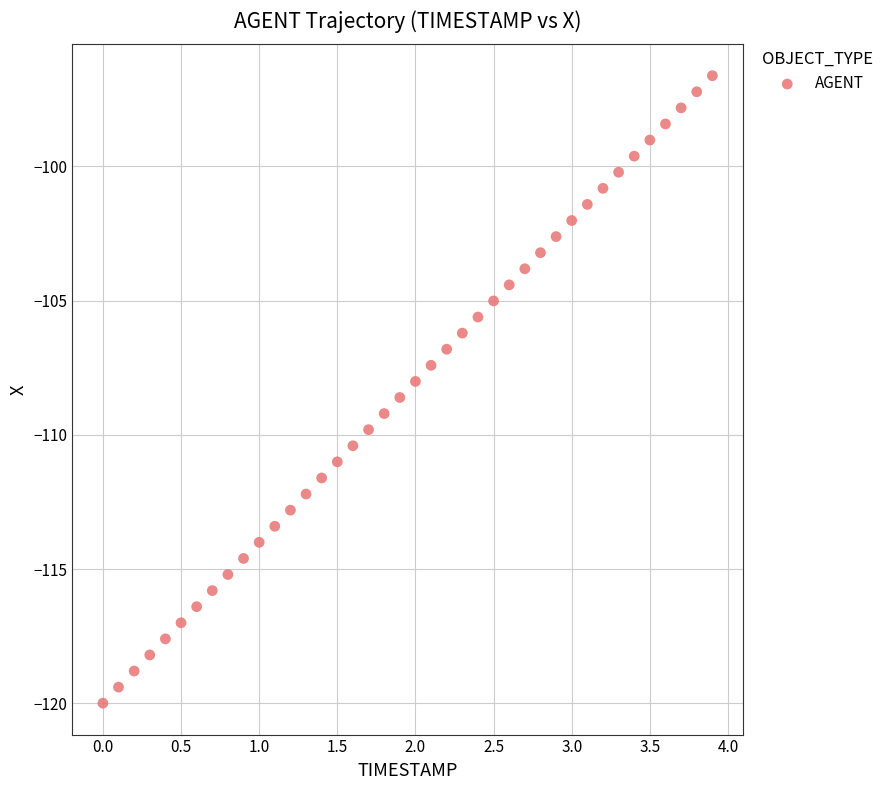

What is the range of Y values (max minus min)?

23.4